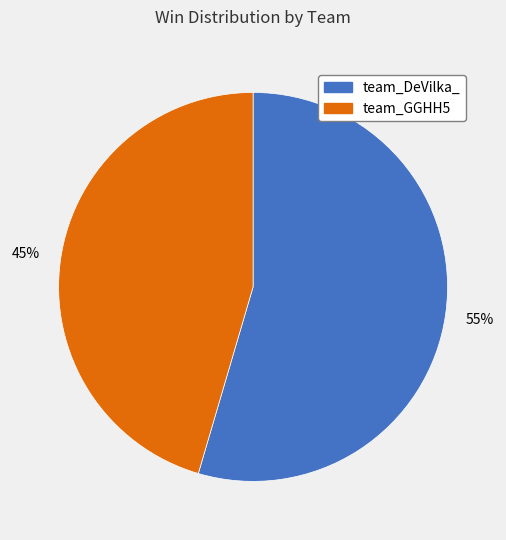

Is the sum of team_DeVilka_ and team_GGHH5 greater than half?

Yes